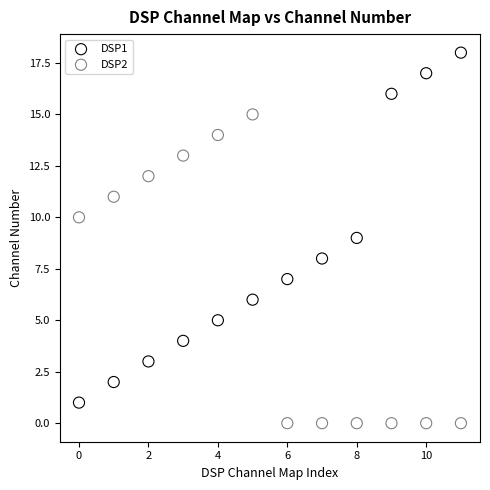

Which series reaches the maximum Y coordinate?

DSP1